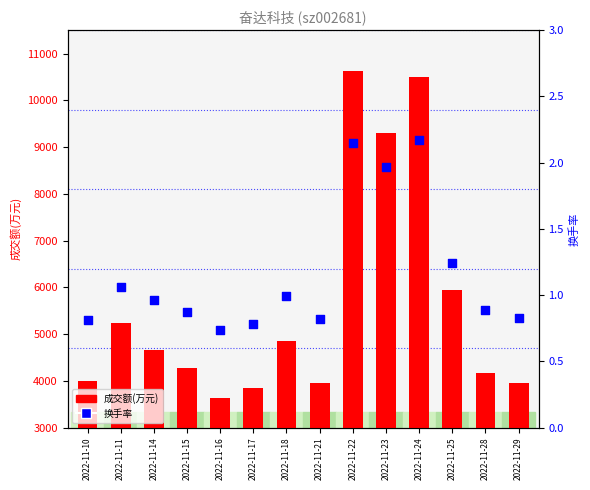

Which series contains the lowest Y value?

换手率